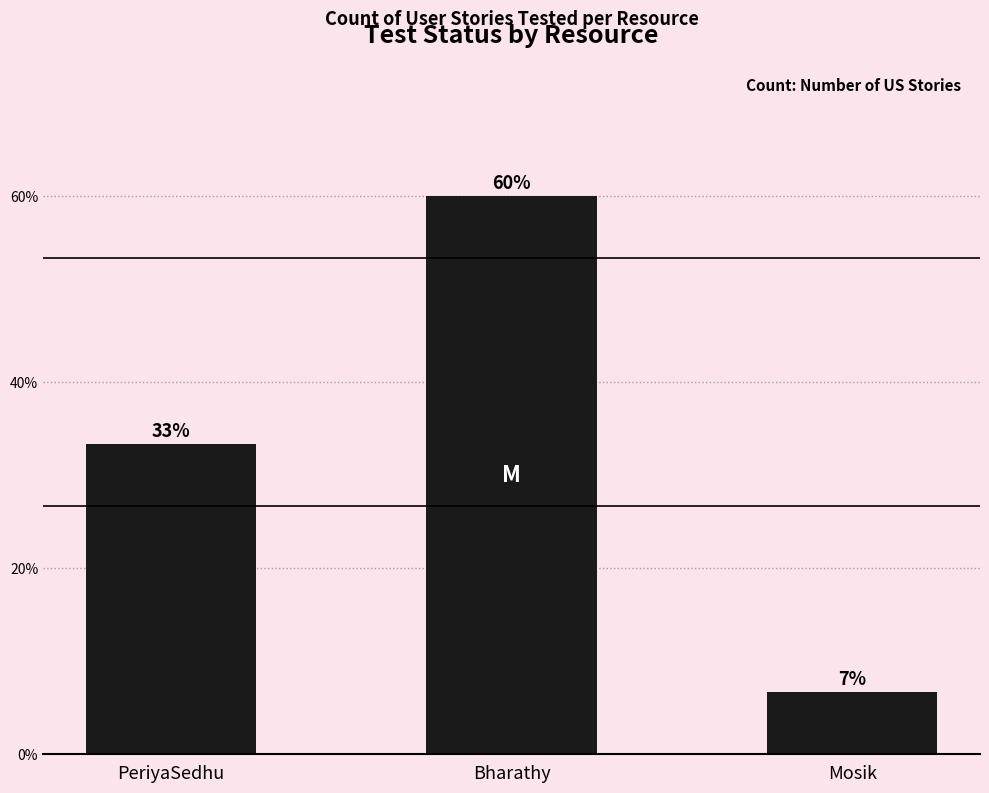

Between PeriyaSedhu and Bharathy, which is larger?

Bharathy